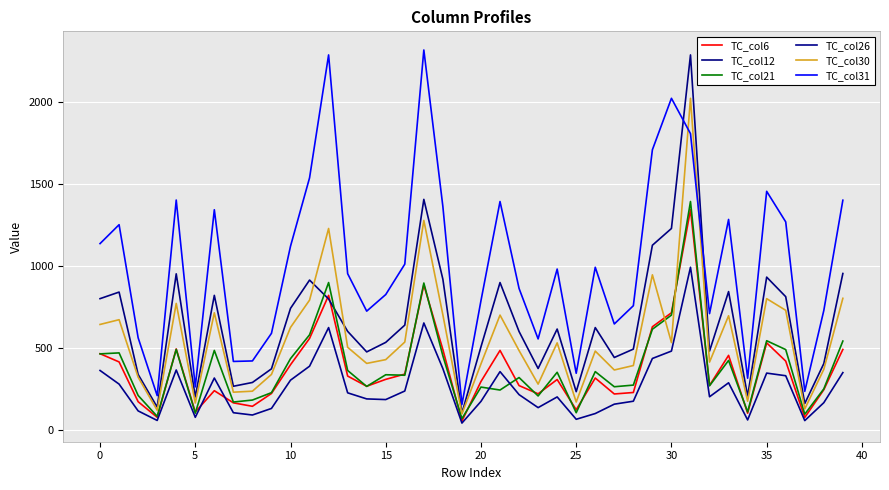

Is this an area chart (filled region under the line)?

No